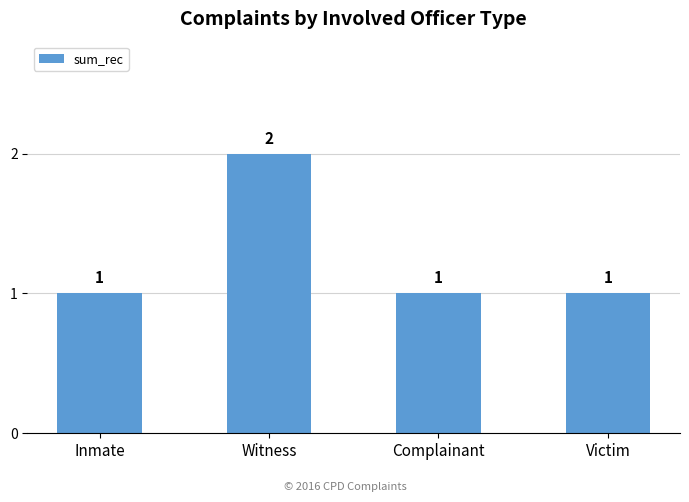

Count the values in the range 1 to 2.

4